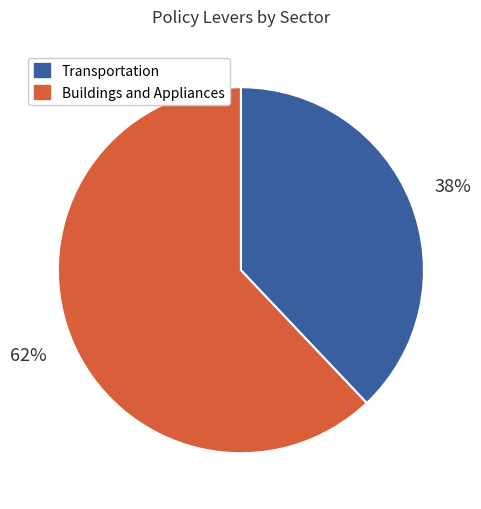

Is there any slice that represents more than half of the pie?

Yes